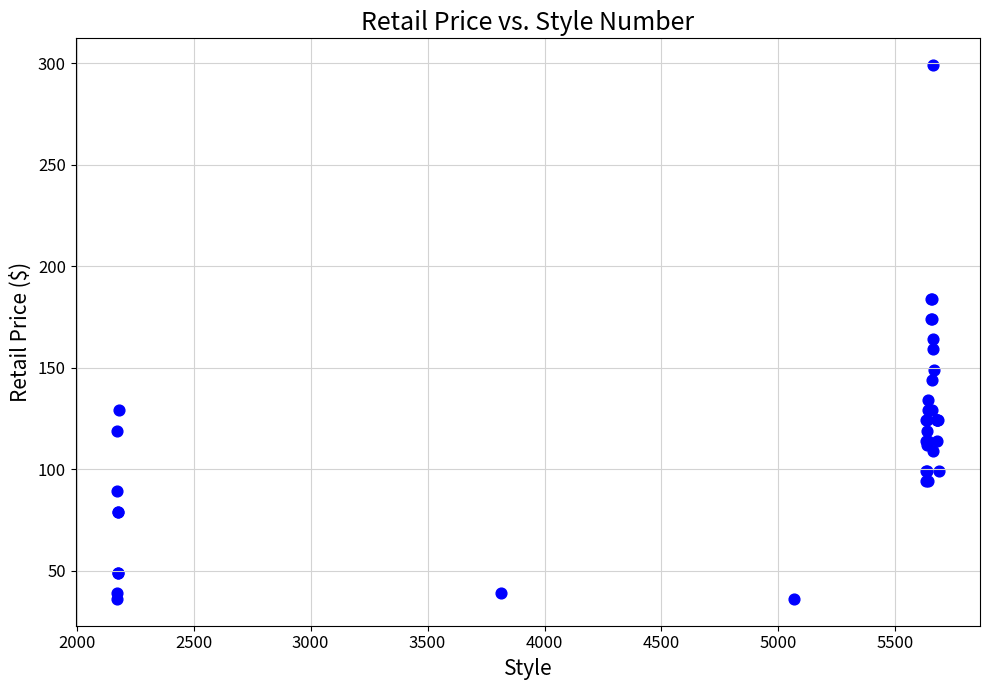

What Y value in the scatter plot is closest to 167?

164